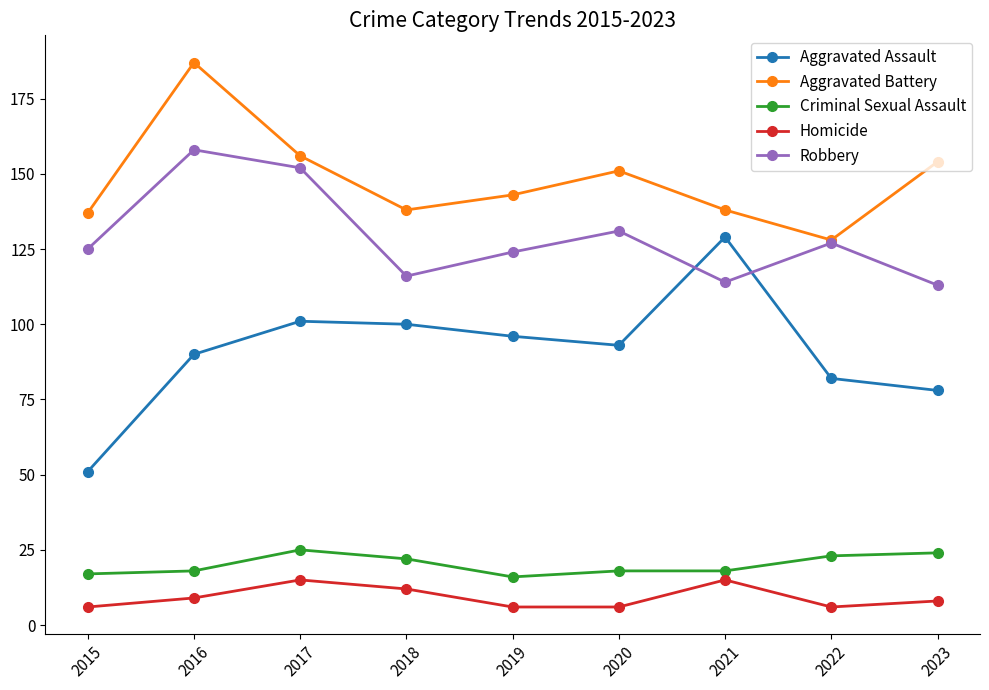

What is the difference between the second highest and minimum values in the Criminal Sexual Assault series?

8